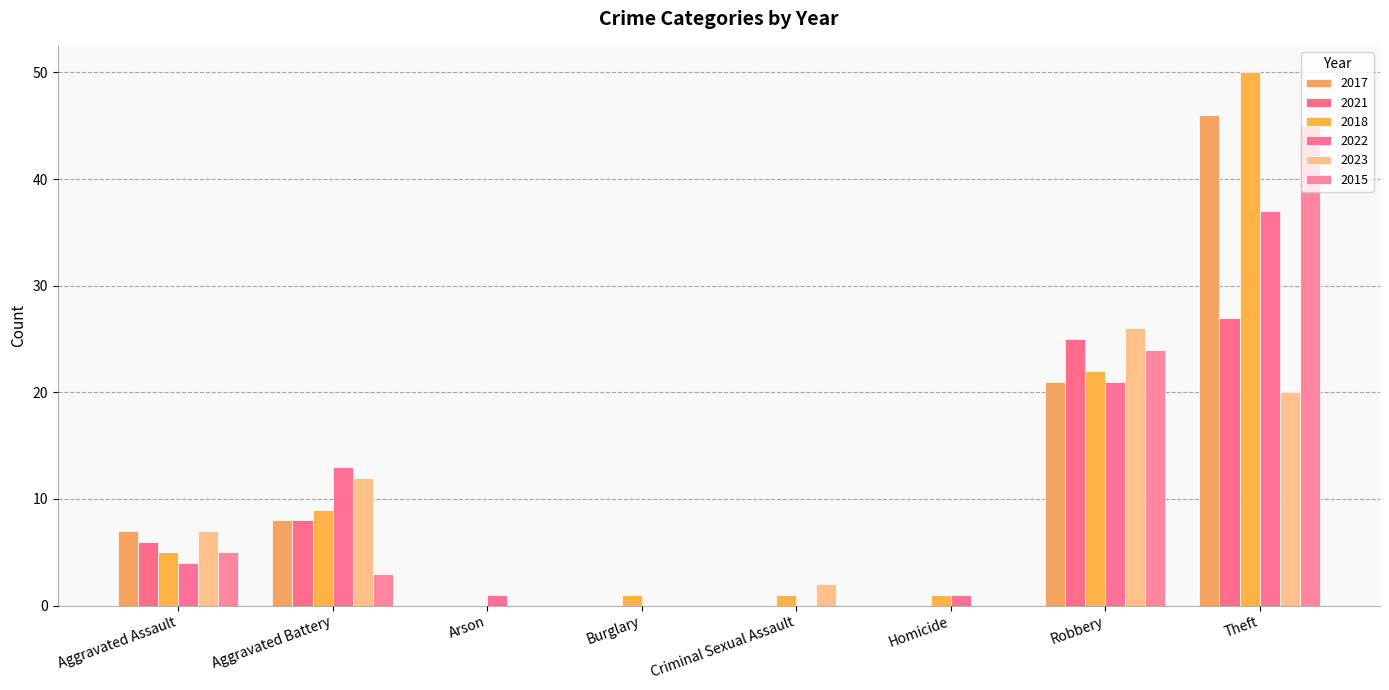

What is the greatest value displayed?

50